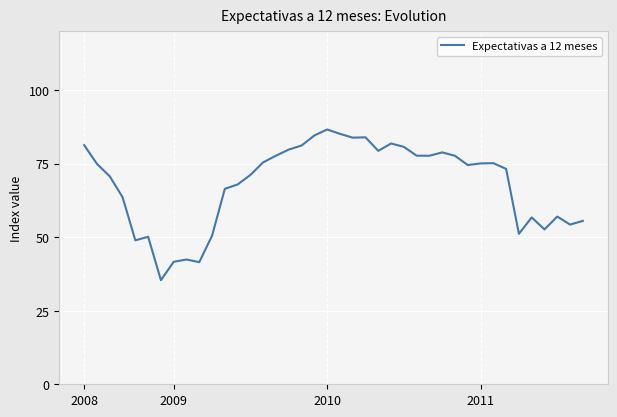

What is the minimum value shown in the chart?

35.4